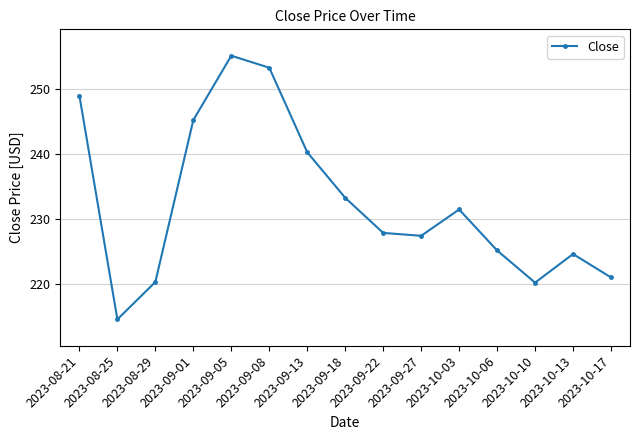

True or false: the data has more than 0 interior local peaks.

True